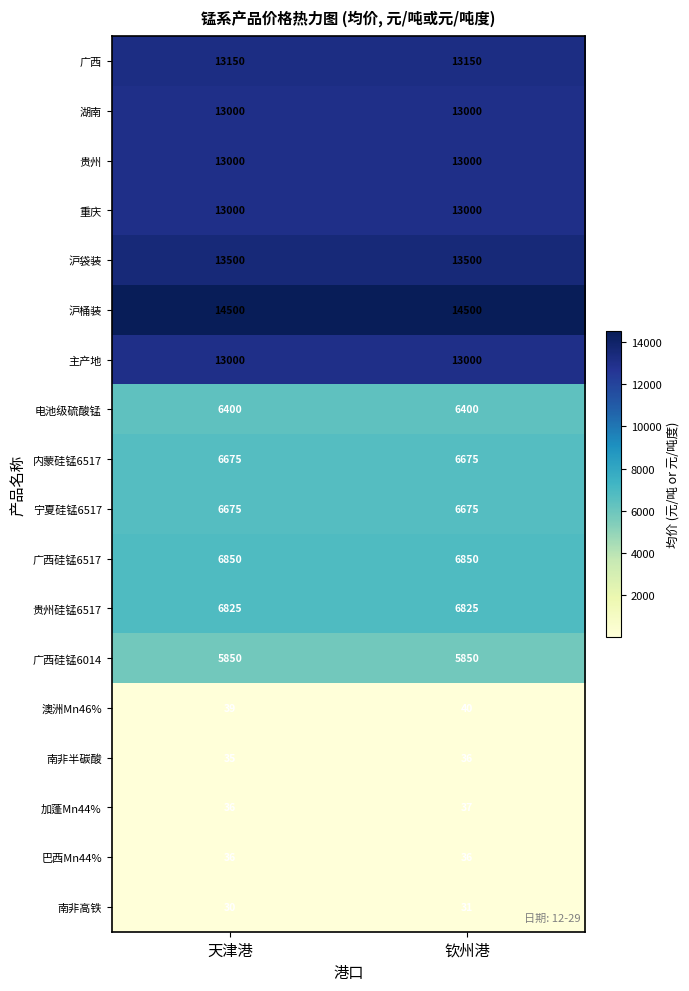

What is the sum of all 重庆 values?

26000